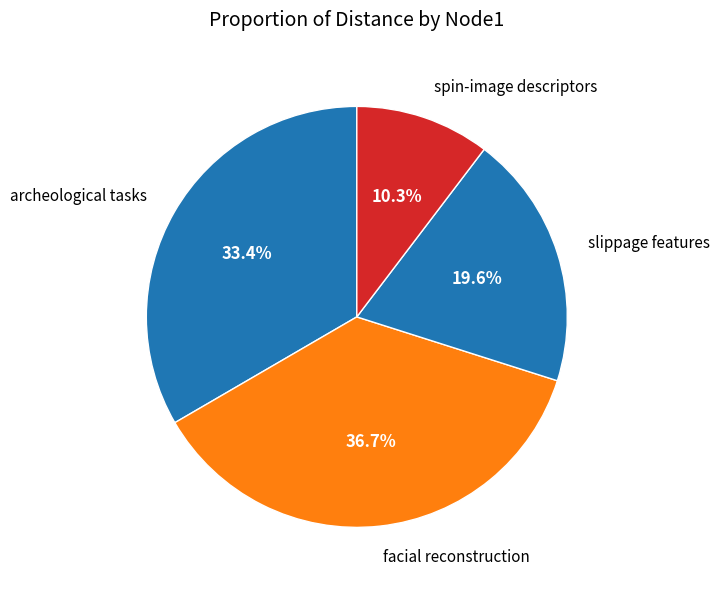

How many slices are in this pie chart?

4